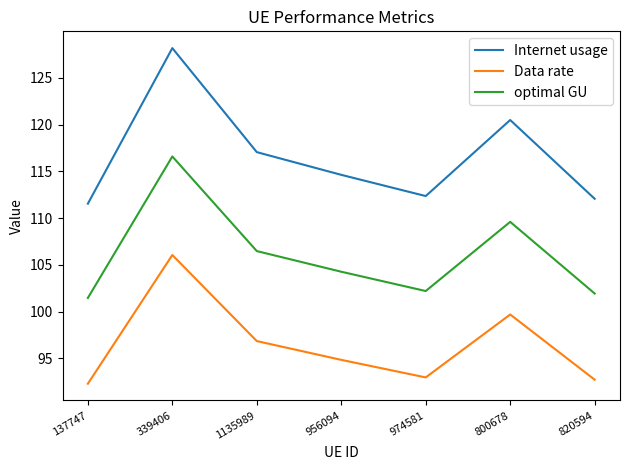

What is the total value across all series at 137747?

305.3